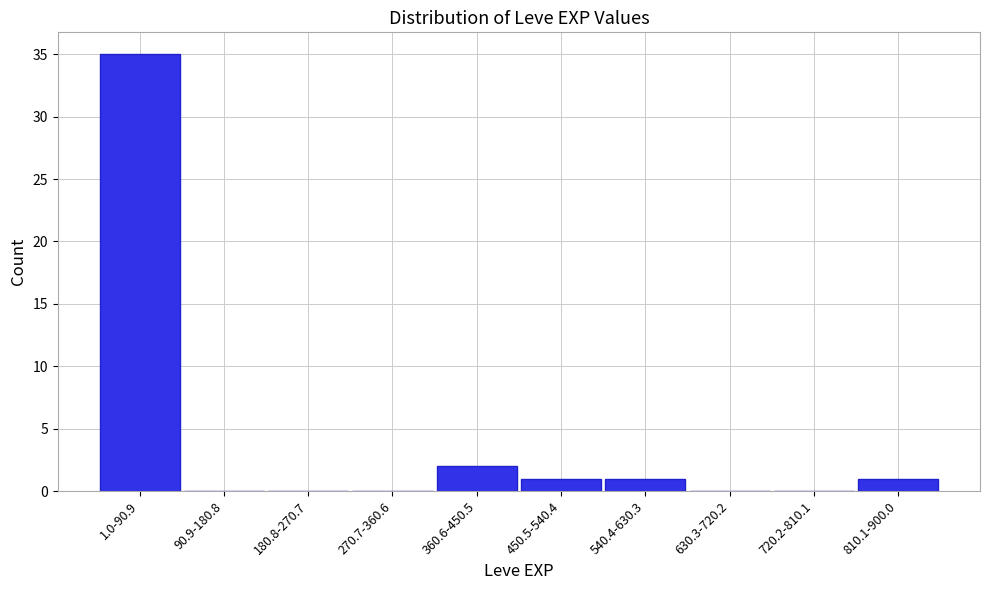

Reading left to right, what are all the values shown in this chart?

1.0-90.9=35	90.9-180.8=0	180.8-270.7=0	270.7-360.6=0	360.6-450.5=2	450.5-540.4=1	540.4-630.3=1	630.3-720.2=0	720.2-810.1=0	810.1-900.0=1